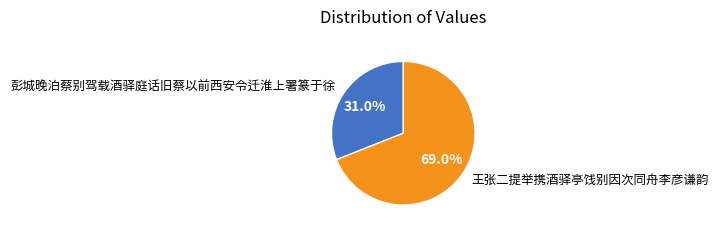

Rank the categories by value from highest to lowest.

王张二提举携酒驿亭饯别因次同舟李彦谦韵, 彭城晚泊蔡别驾载酒驿庭话旧蔡以前西安令迁淮上署篆于徐